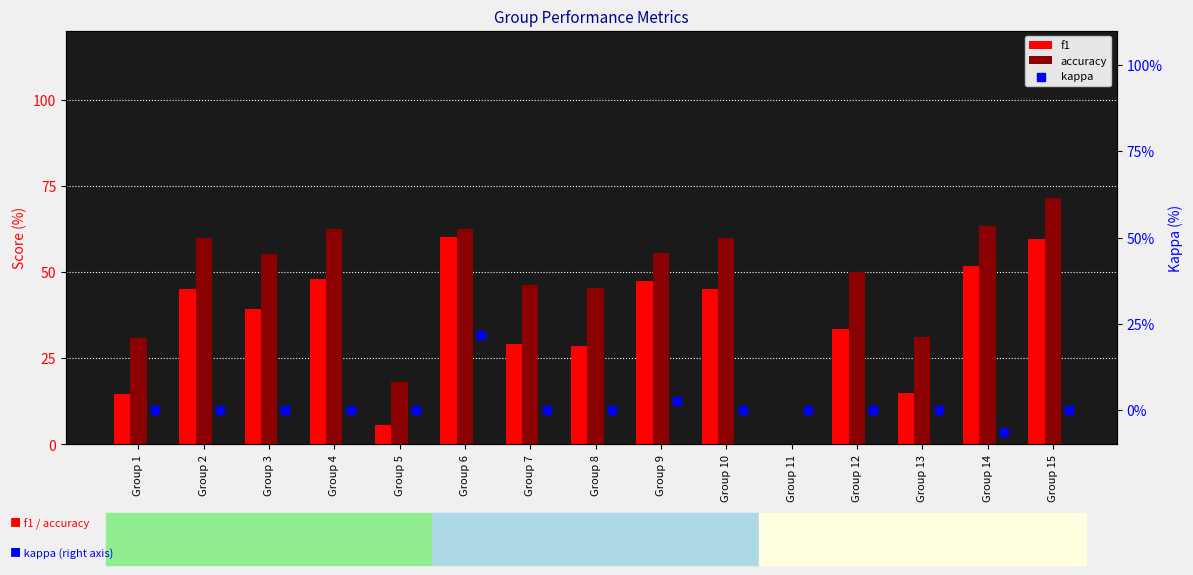

At which category is the sum across all series the highest?

Group 6